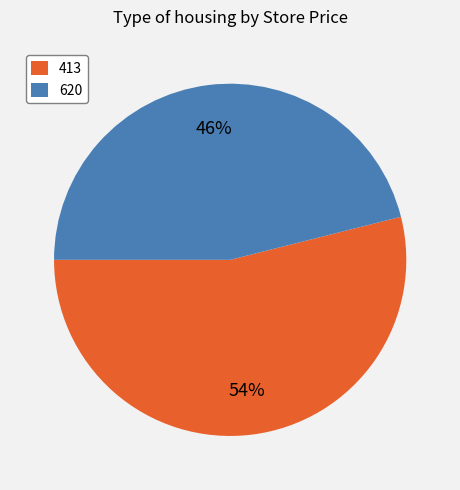

How many slices are in this pie chart?

2